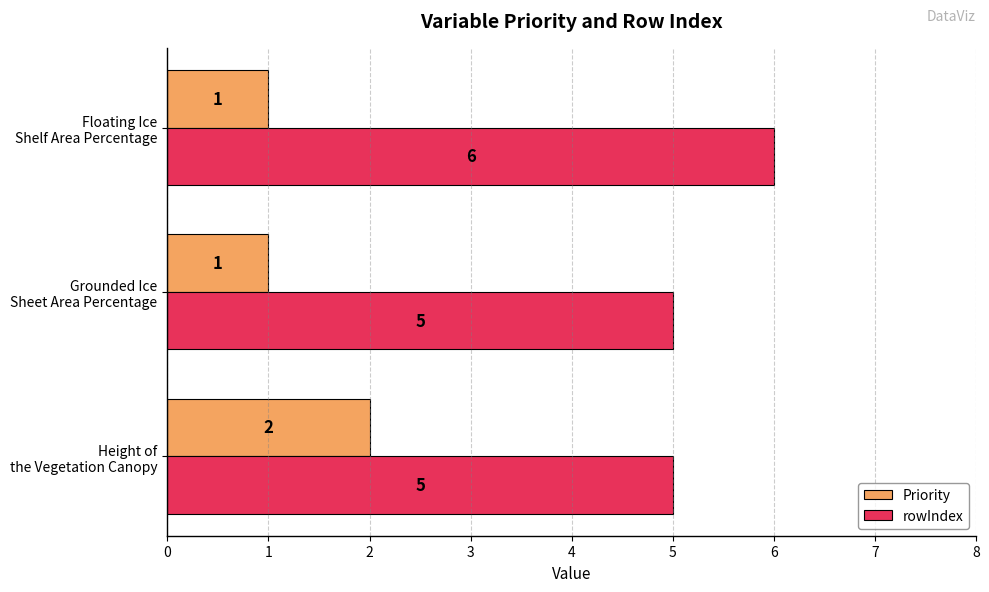

Count the Priority values in the range 1 to 2.

3